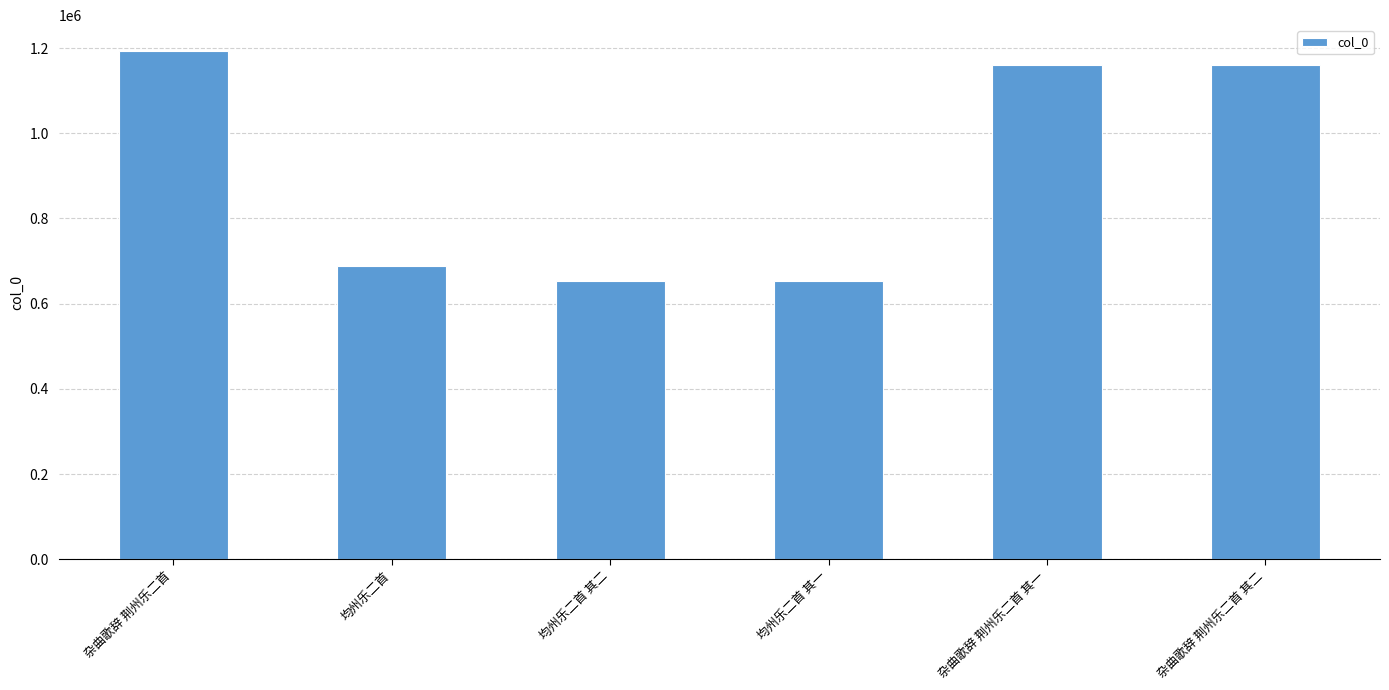

The value at 杂曲歌辞 荆州乐二首 is 739495. True or false?

False